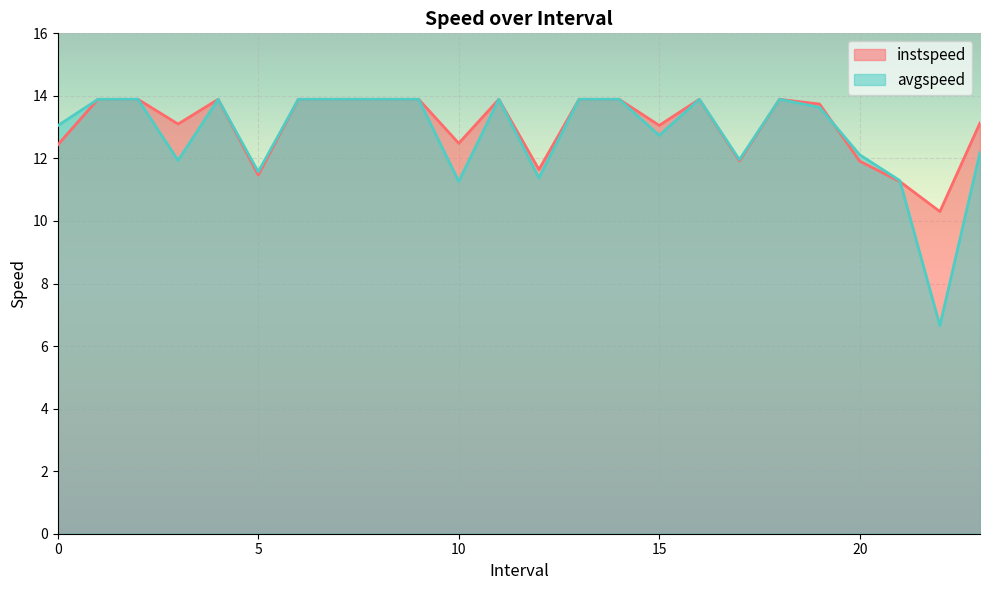

Which category has the lowest value in the instspeed series?

22.0